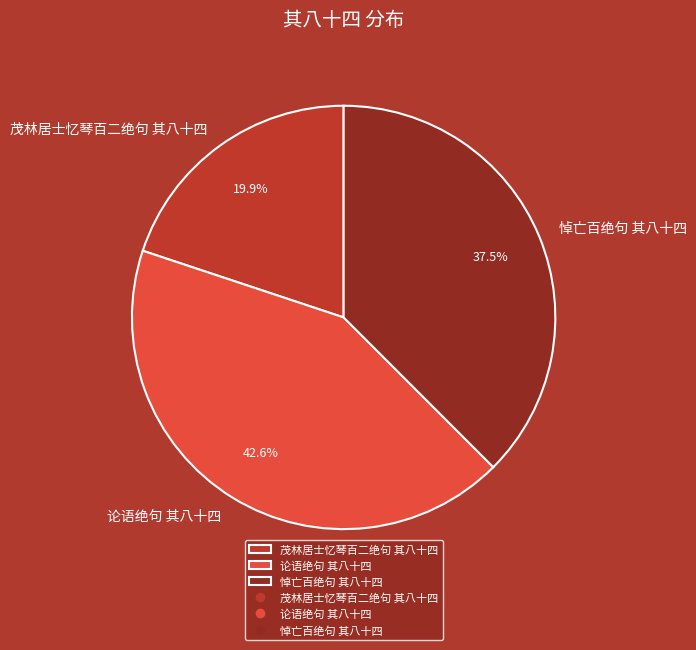

To the nearest percent, what is the difference between the 悼亡百绝句 其八十四 and 论语绝句 其八十四 slice percentages?

5%